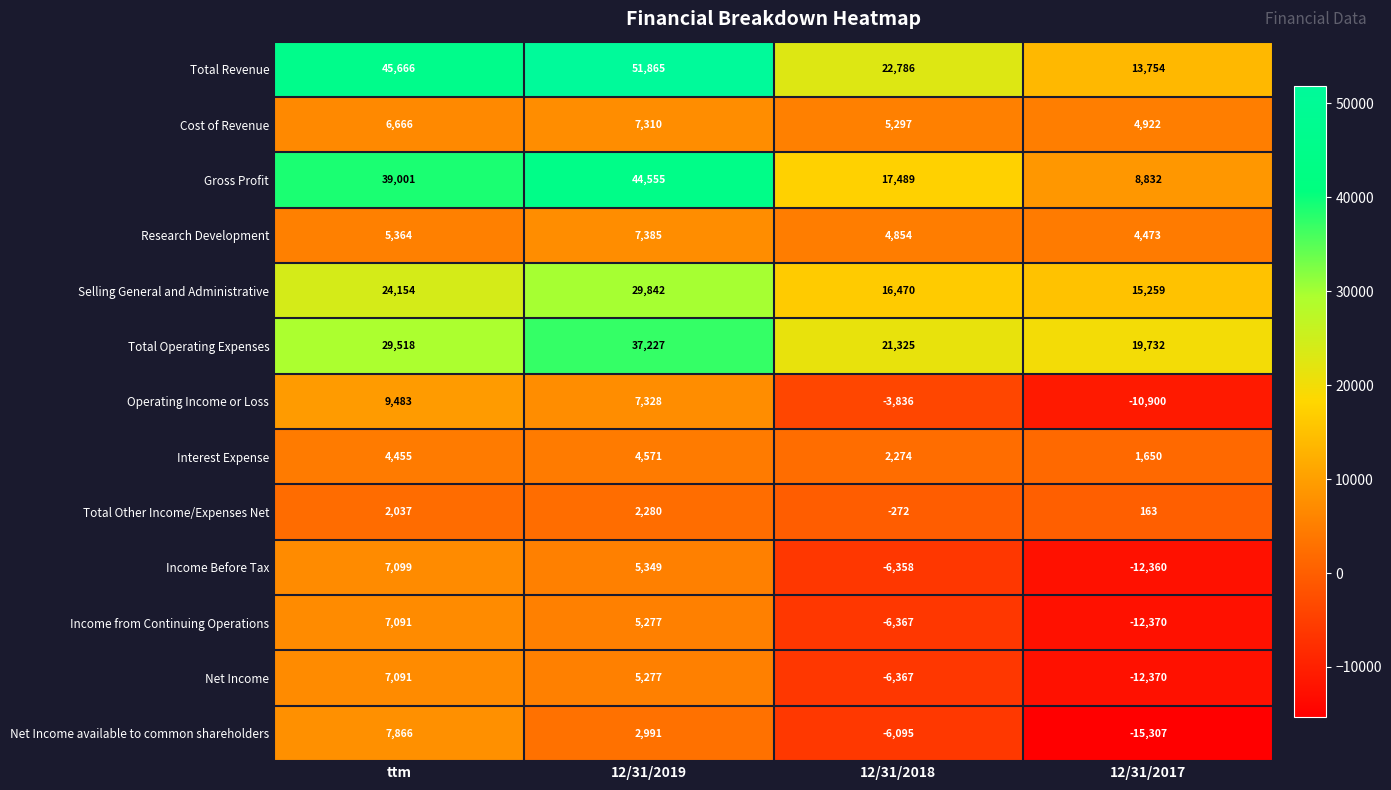

The Gross Profit series shows 69764 at ttm. True or false?

False